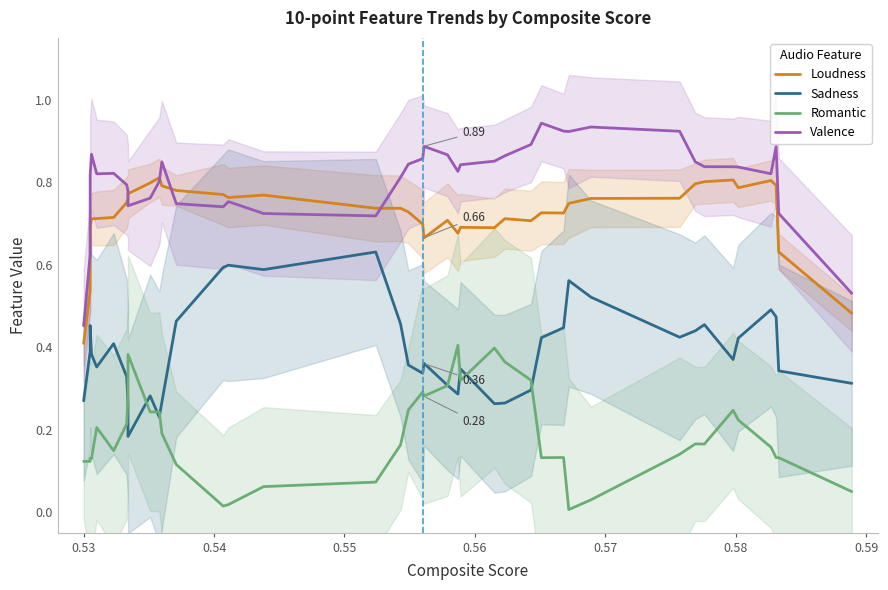

True or false: Valence and Romantic cross at least once.

False